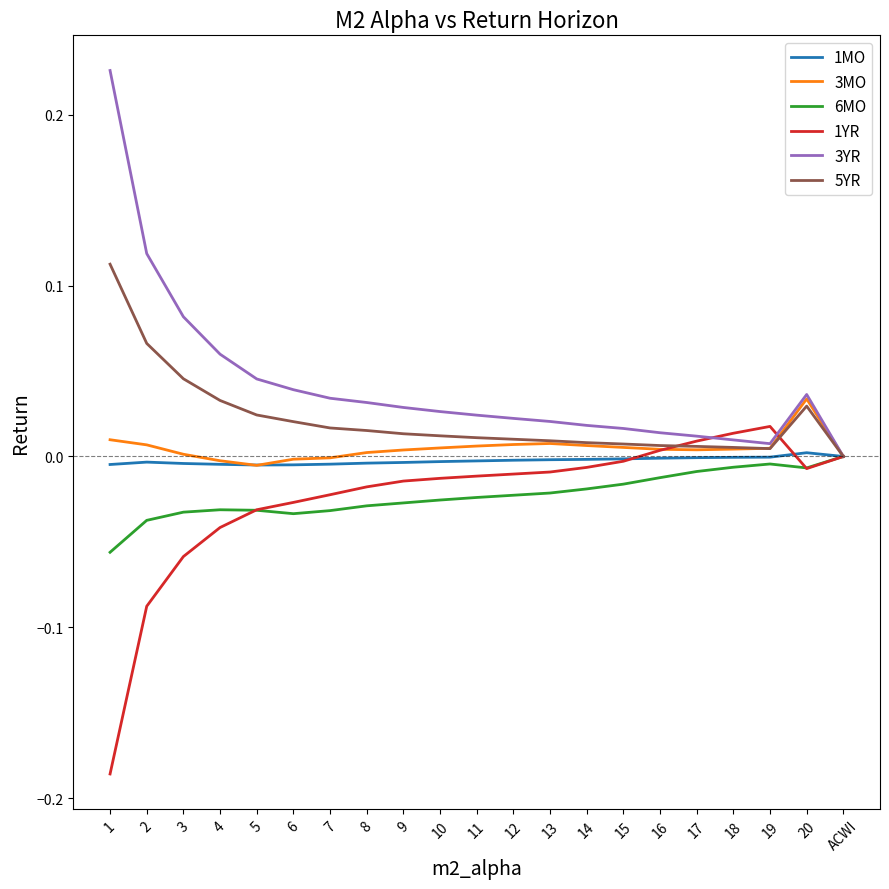

The value of 1MO at 19 is -0.0. True or false?

True